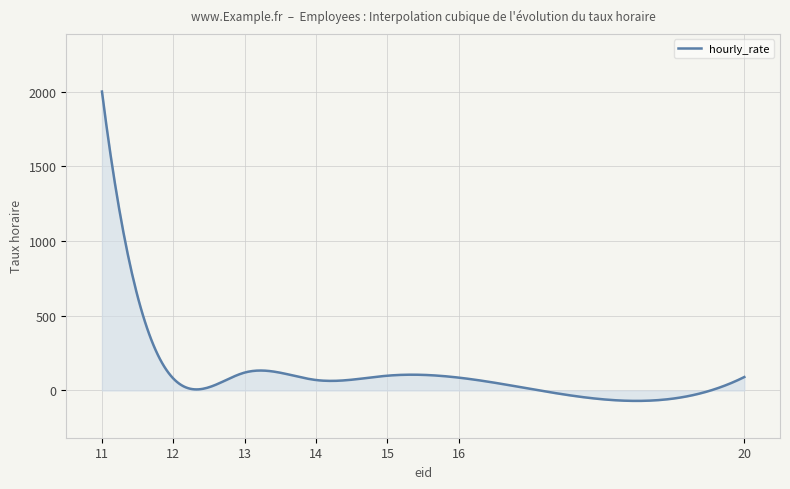

What is the smallest value displayed?

-69.7